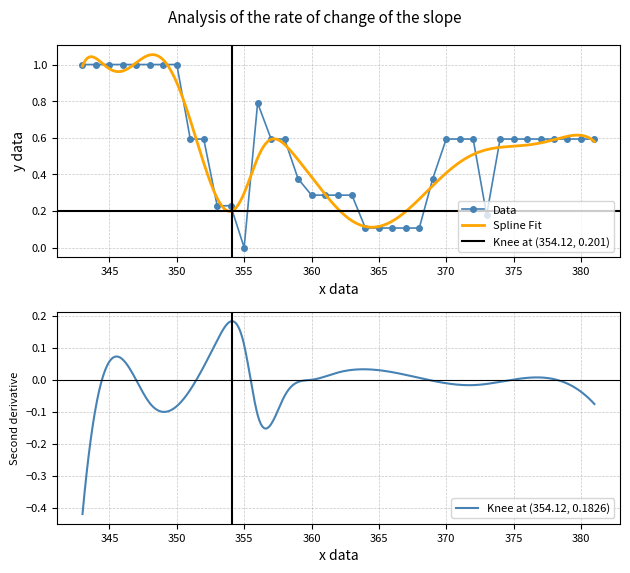

Reading left to right, extract all data points from this chart.

1.0	1.0	1.0	1.0	1.0	1.0	1.0	1.0	0.6	0.6	0.2	0.2	0.0	0.8	0.6	0.6	0.4	0.3	0.3	0.3	0.3	0.1	0.1	0.1	0.1	0.1	0.4	0.6	0.6	0.6	0.2	0.6	0.6	0.6	0.6	0.6	0.6	0.6	0.6